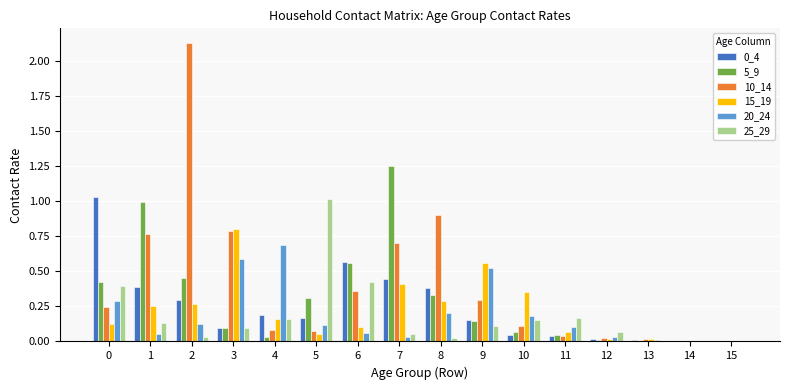

Is the value of 20_24 at 3 greater than the value of 0_4 at 4?

Yes